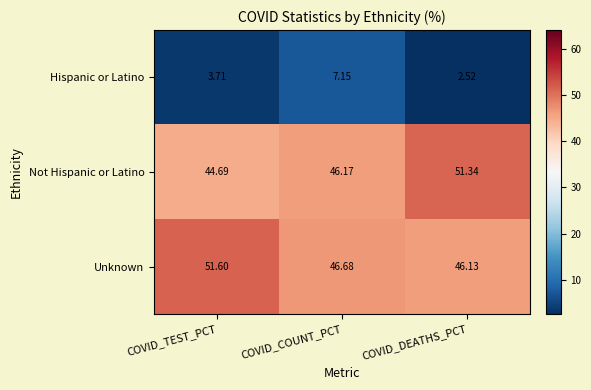

Between COVID_TEST_PCT and COVID_DEATHS_PCT, which series saw the biggest shift?

Not Hispanic or Latino